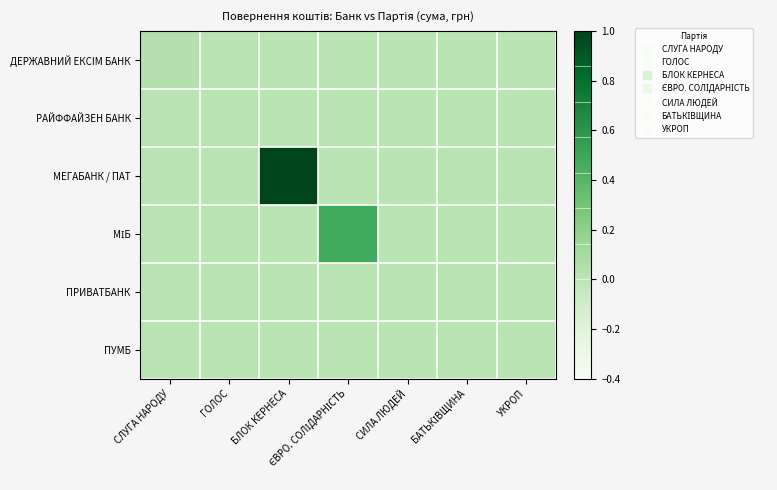

At БЛОК КЕРНЕСА, list the series in order from smallest to largest.

ДЕРЖАВНИЙ EКСIМ БАНК, РАЙФФАЙЗЕН БАНК, МІБ, ПРИВАТБАНК, ПУМБ, МЕГАБАНК / ПАТ